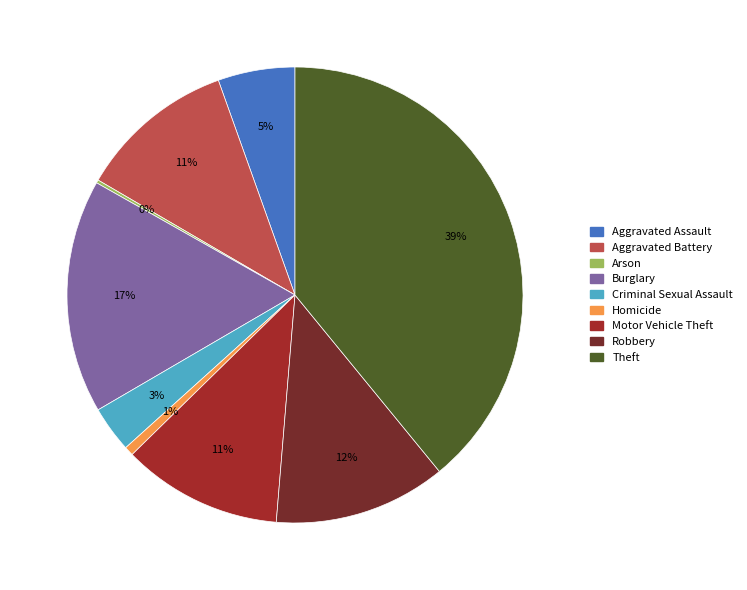

To the nearest percent, what portion does Aggravated Battery represent?

11%